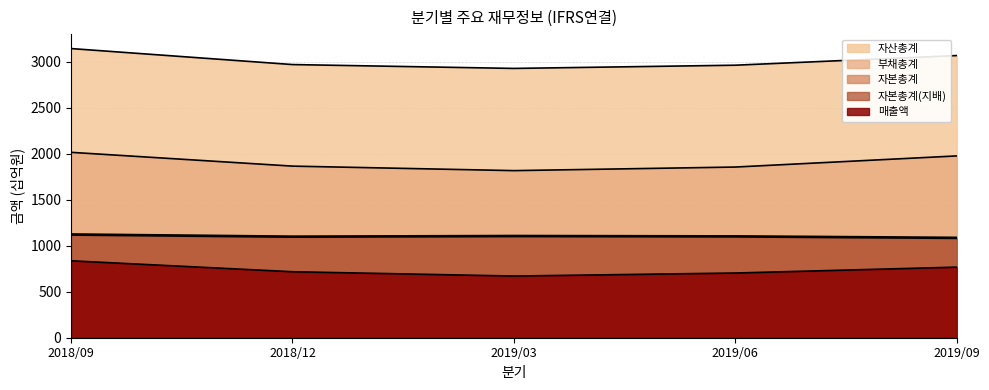

What is the difference between the highest and lowest values at 2018/09?

2309